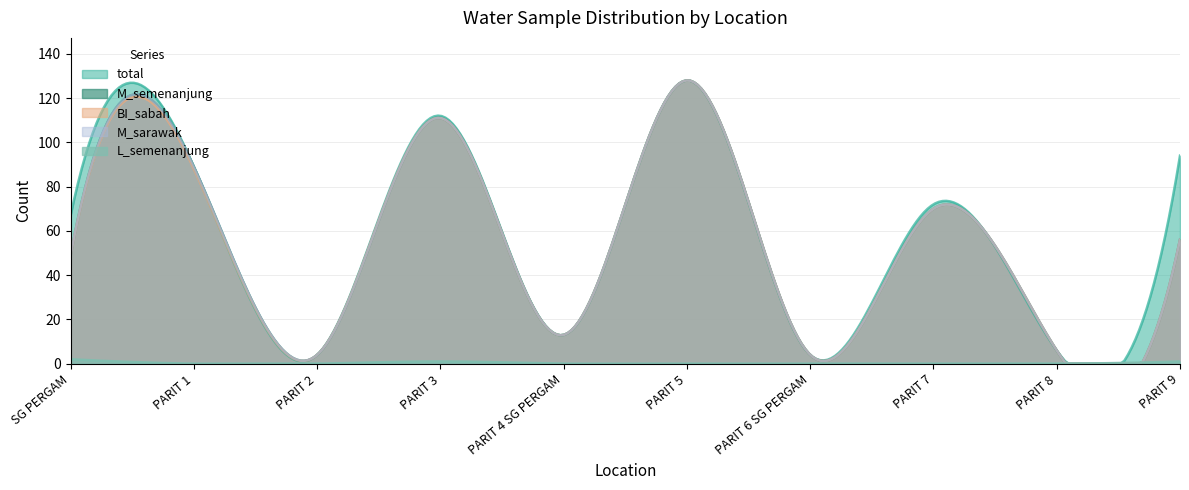

What is the difference between the second highest and minimum values in the L_semenanjung series?

1.9